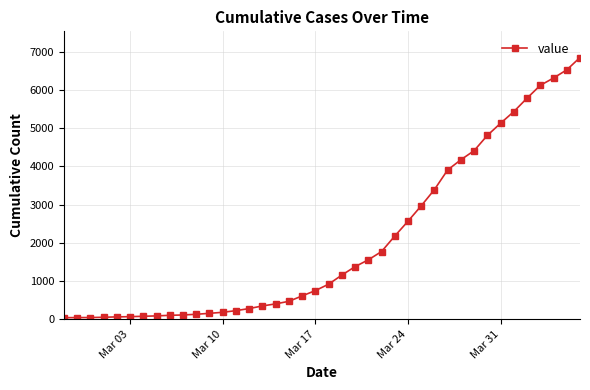

What is the difference between the maximum and minimum values?

6802